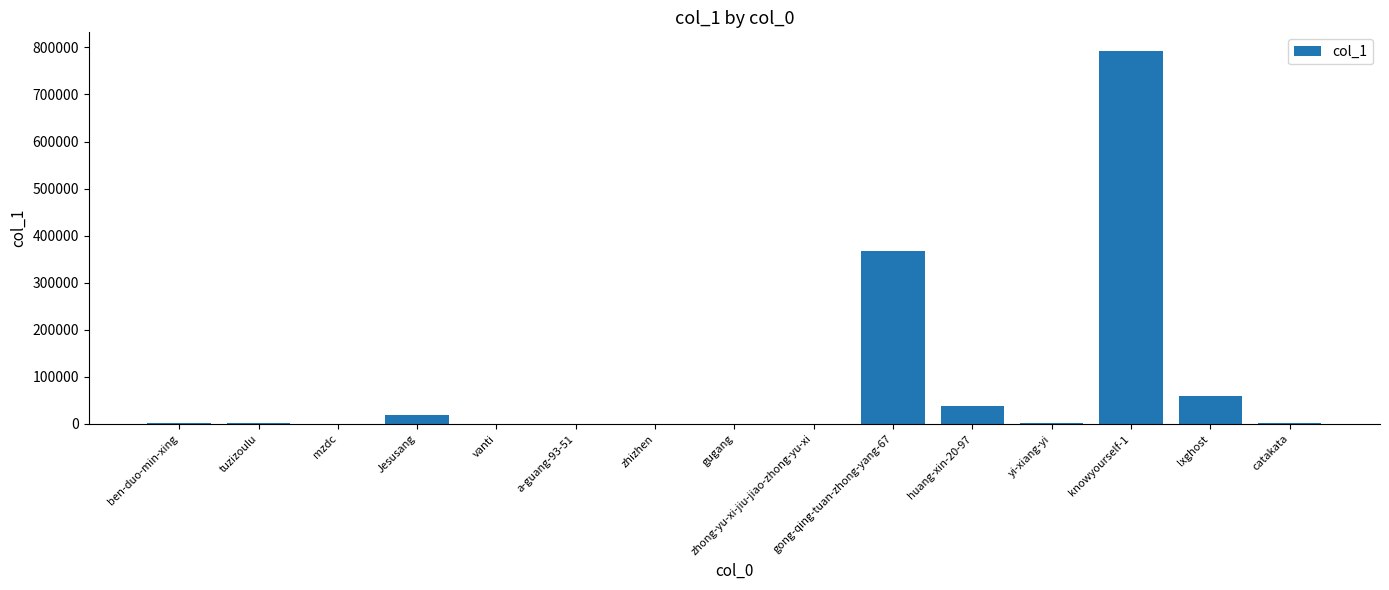

Count the number of data series in this chart.

1